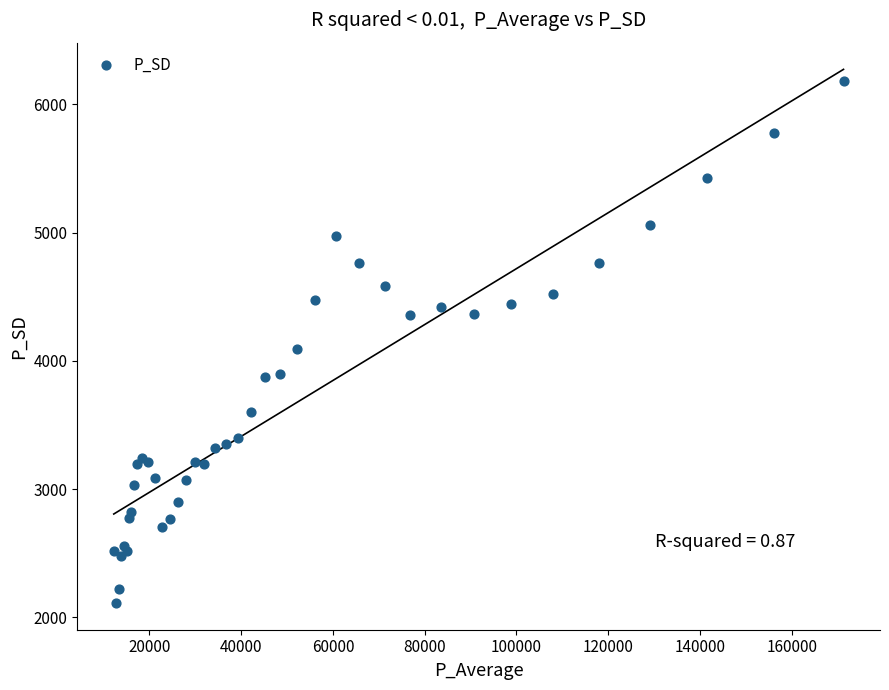

What Y value in the scatter plot is closest to 4147?

4095.9